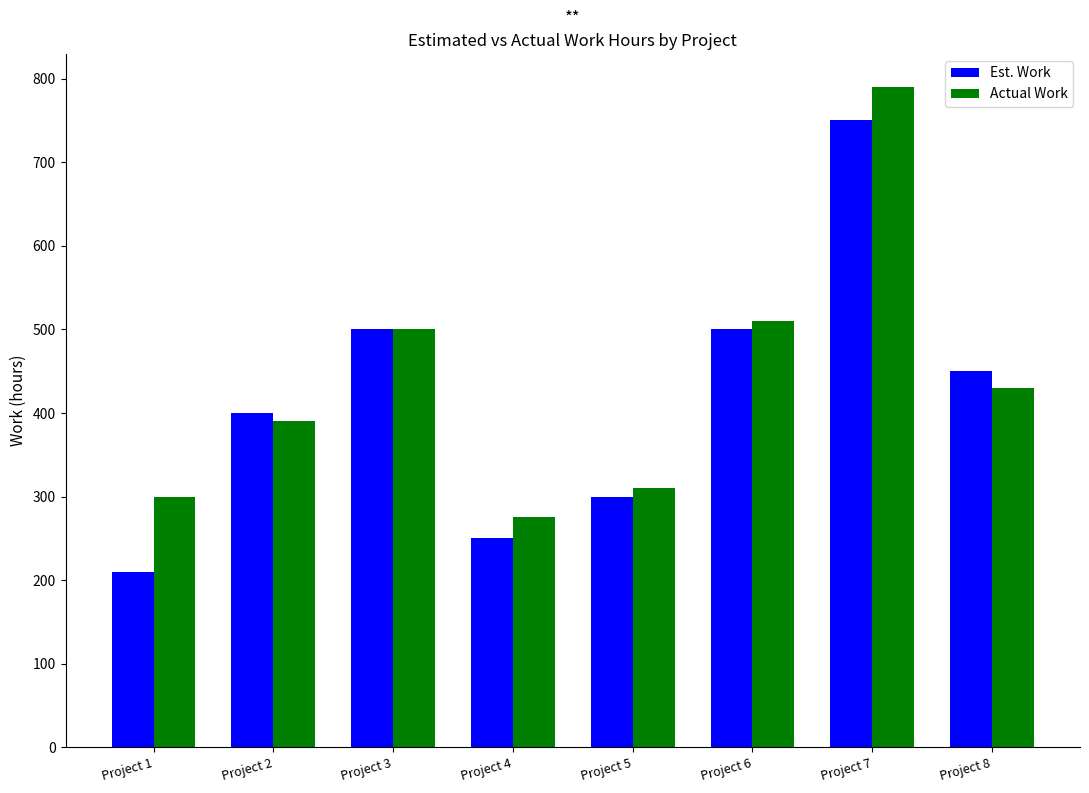

Which series has the largest total across all categories?

Actual Work